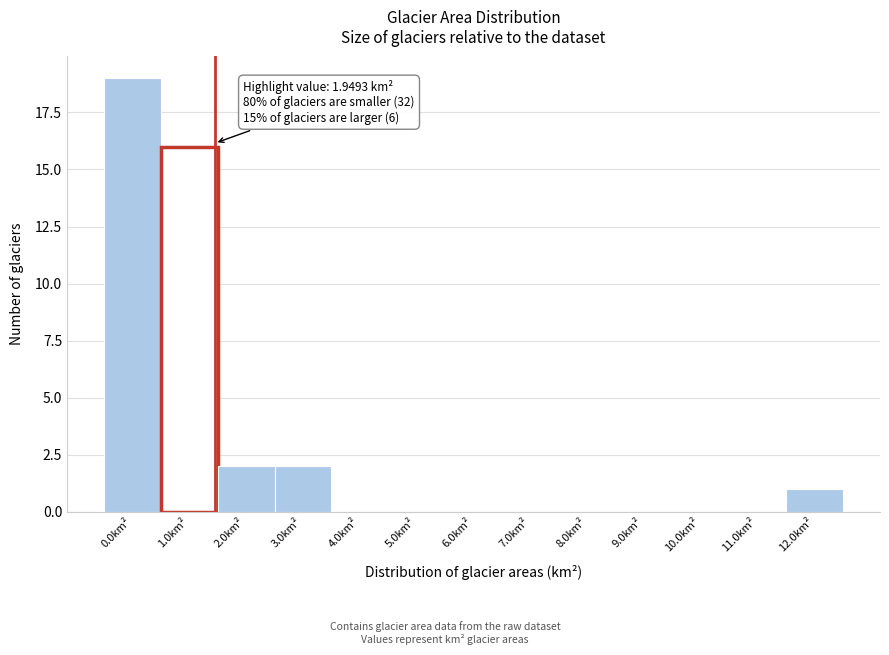

Reading left to right, extract all data points from this chart.

0.0km²=19	1.0km²=16	2.0km²=2	3.0km²=2	4.0km²=0	5.0km²=0	6.0km²=0	7.0km²=0	8.0km²=0	9.0km²=0	10.0km²=0	11.0km²=0	12.0km²=1